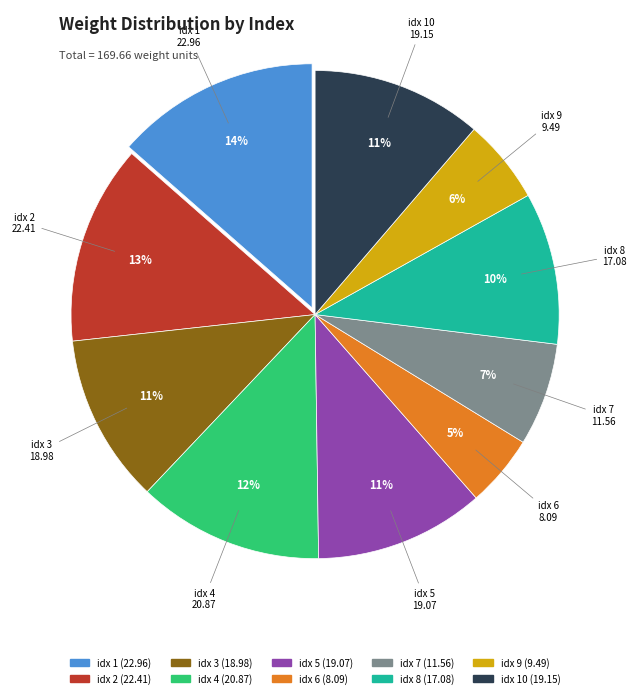

What is the smallest slice in the pie chart?

idx 6